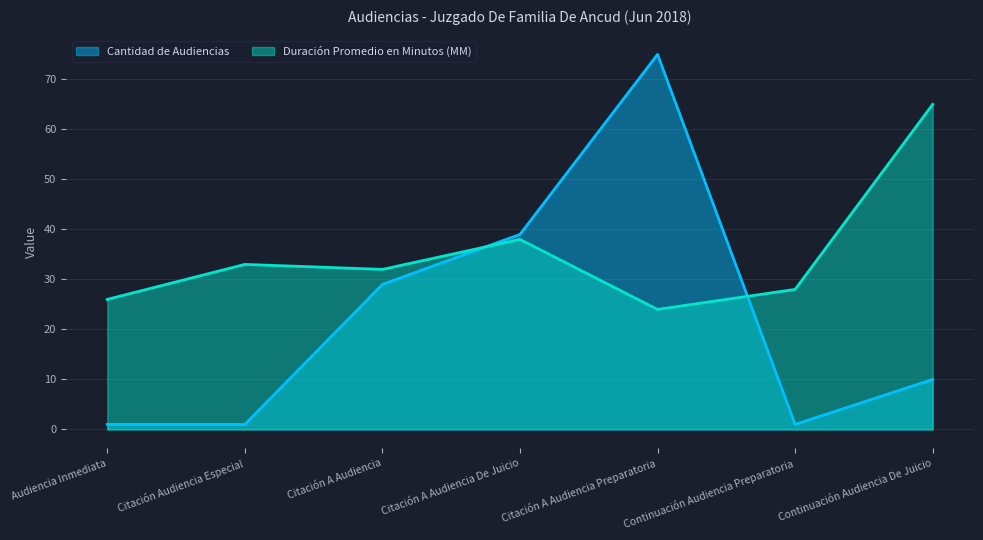

How many data points in Cantidad de Audiencias are less than 10?

3